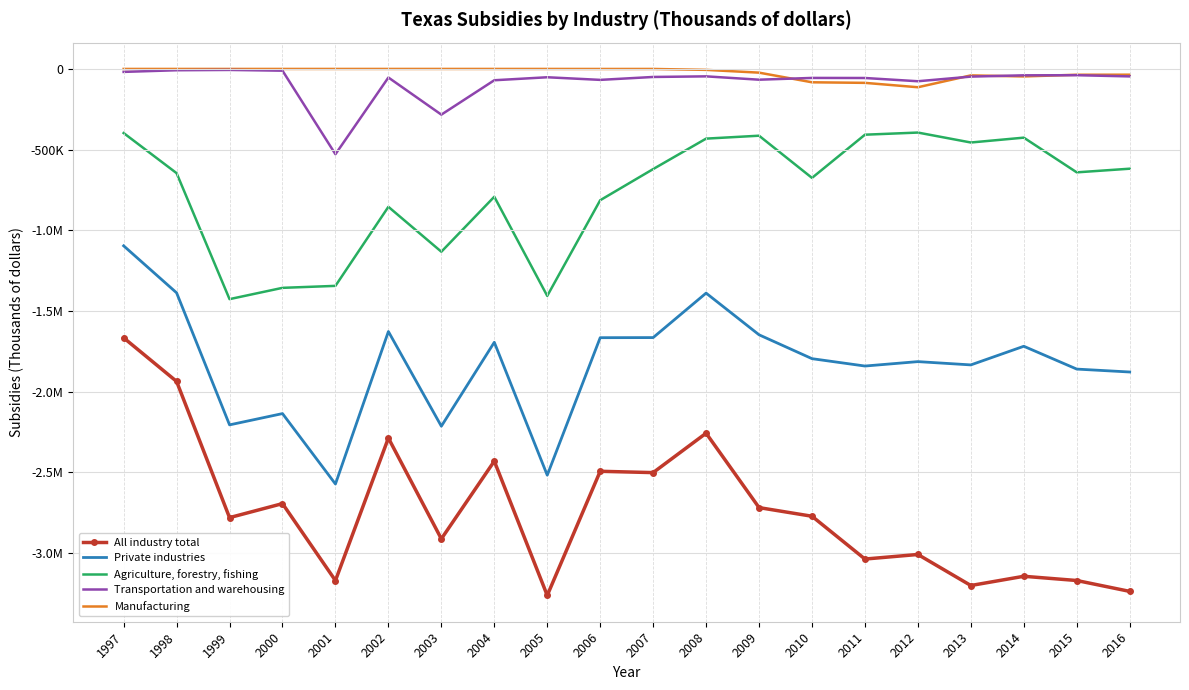

True or false: Transportation and warehousing and Private industries intersect in this chart.

False